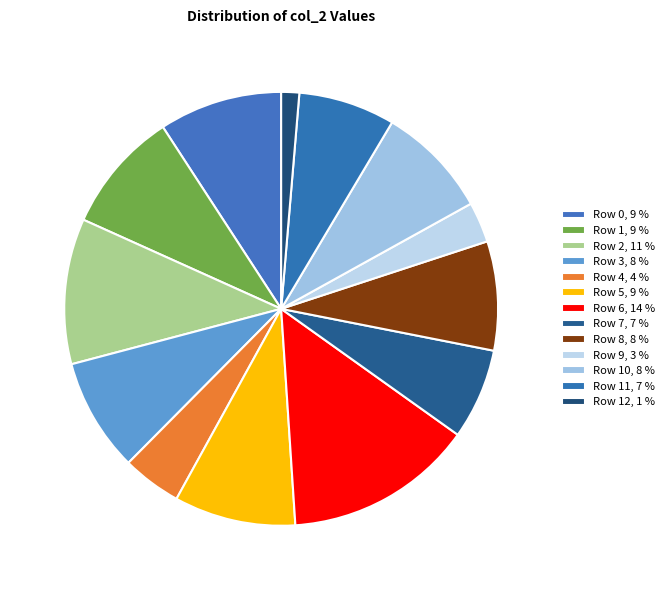

Does any single category account for the majority?

No